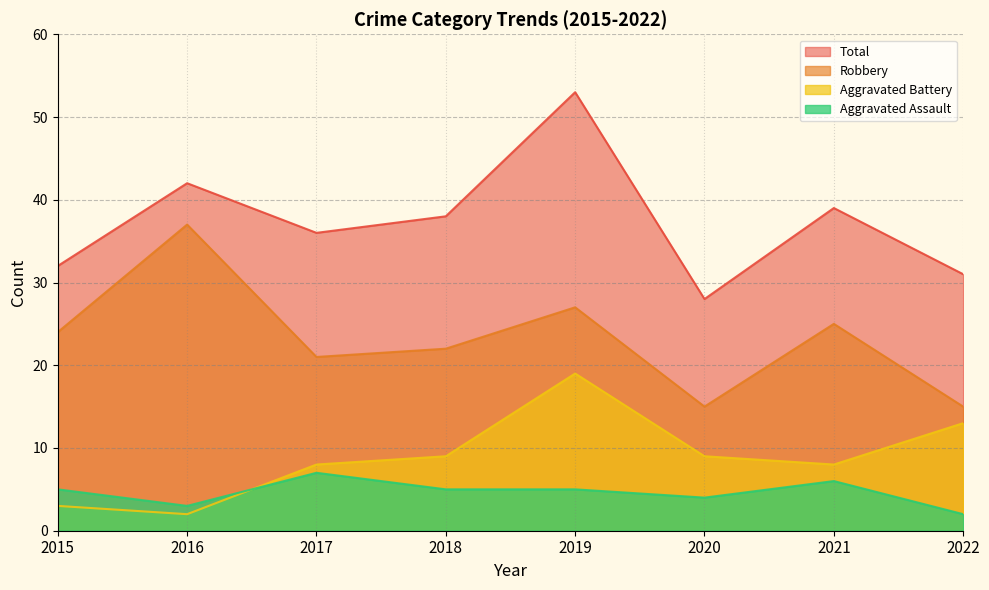

At which label does Robbery first exceed 24?

2016